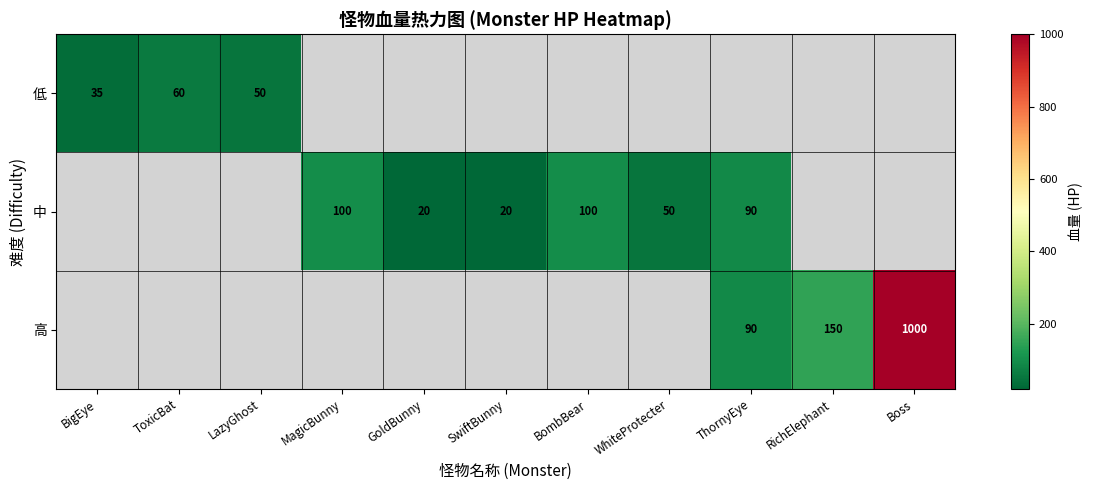

What is the difference between the 中 values at SwiftBunny and BombBear?

80